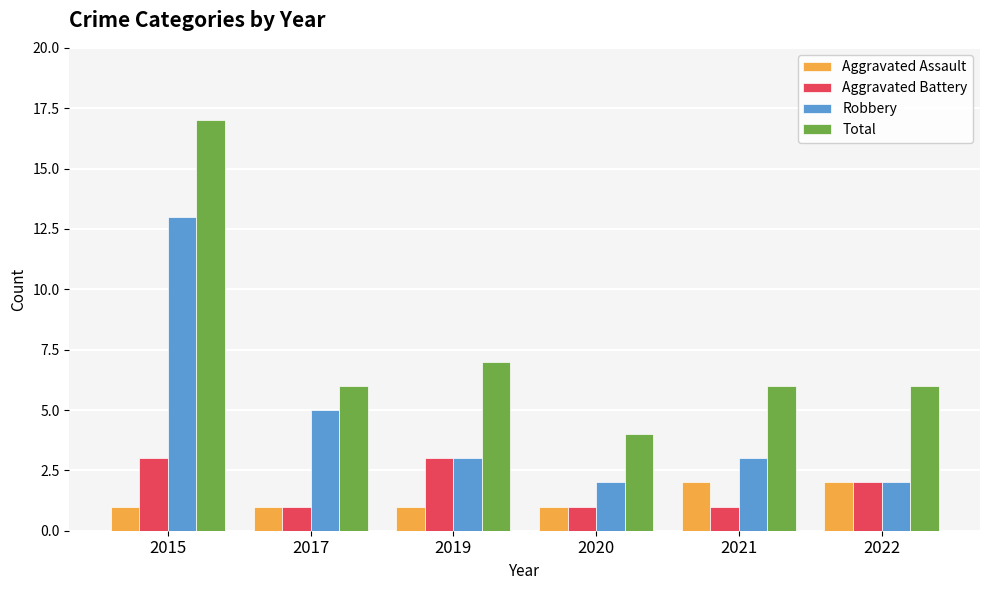

What is the sum of the Robbery values at 2017 and 2022?

7